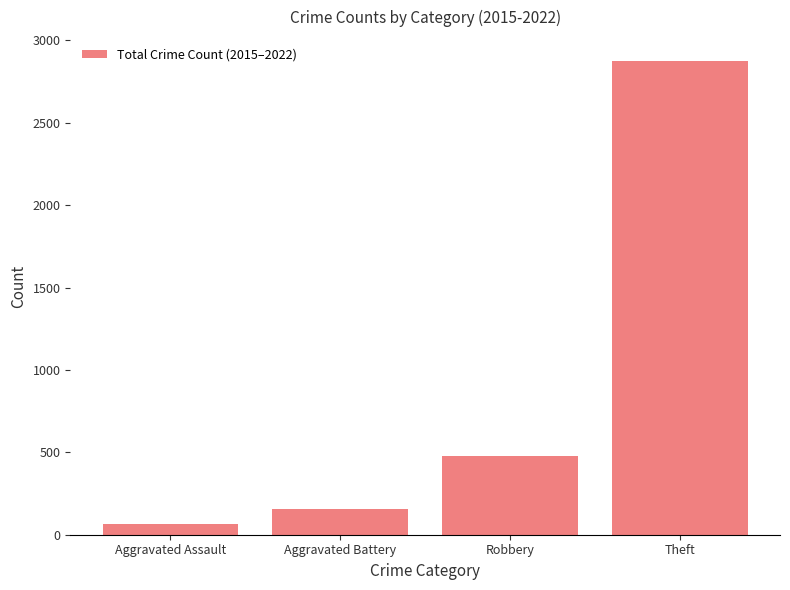

Does the chart contain any negative values?

No